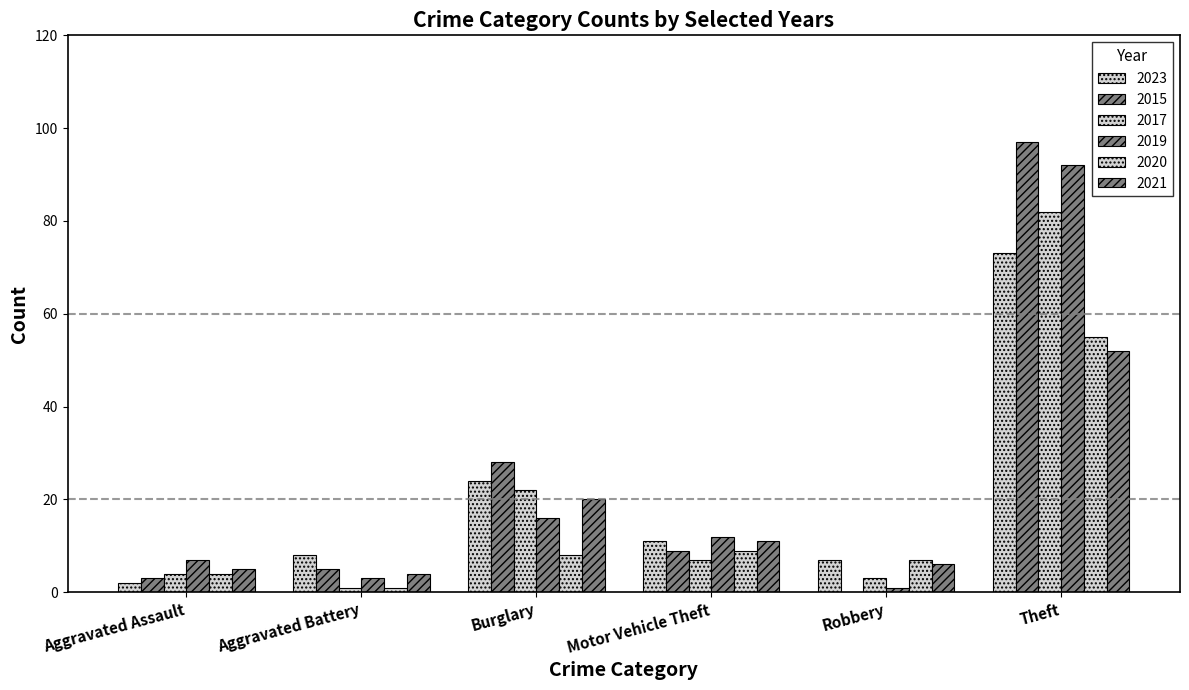

Is the value of 2017 at Motor Vehicle Theft greater than the value of 2020 at Aggravated Battery?

Yes